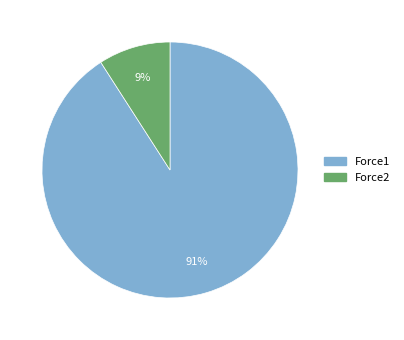

Between Force1 and Force2, which is larger?

Force1